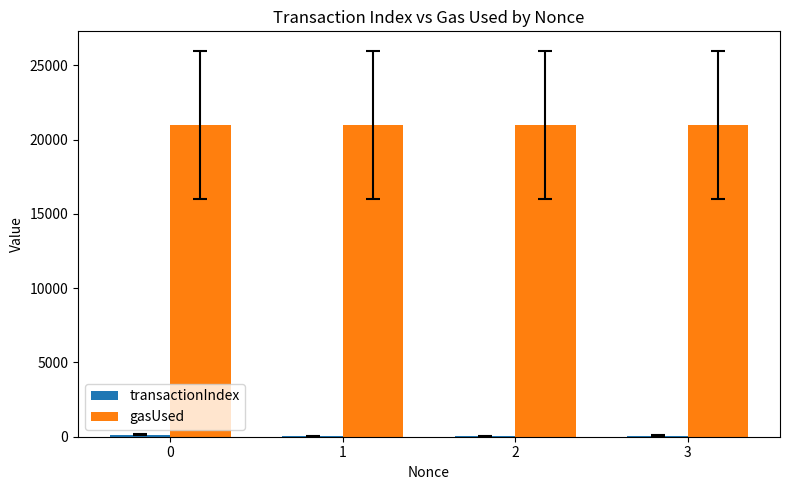

Which series has the largest total across all categories?

gasUsed